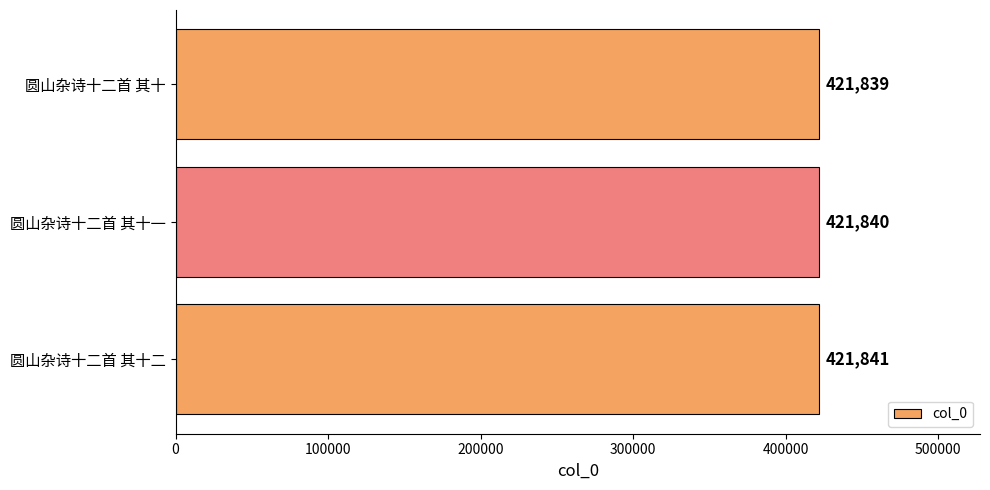

How many distinct data groups are displayed?

1